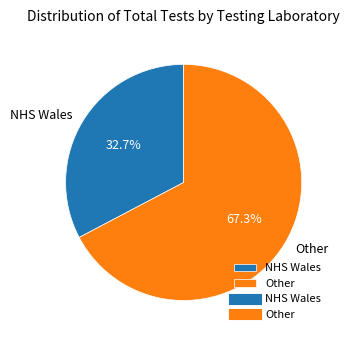

What percentage is NOT represented by NHS Wales?

67.3%